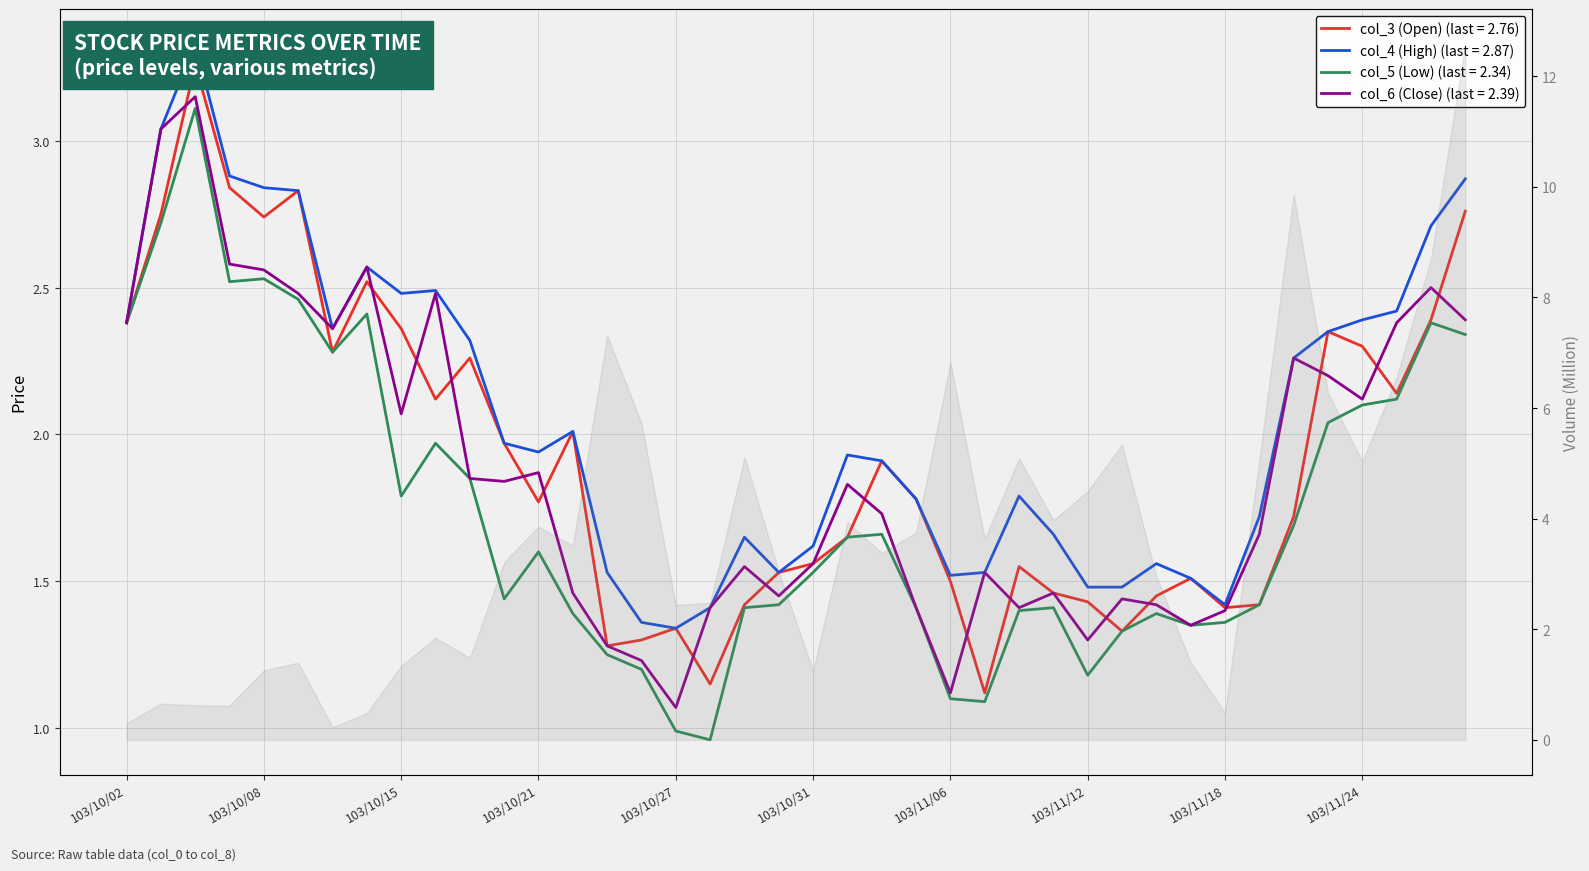

Between 103/11/13 and 103/11/11, which is larger?

103/11/11